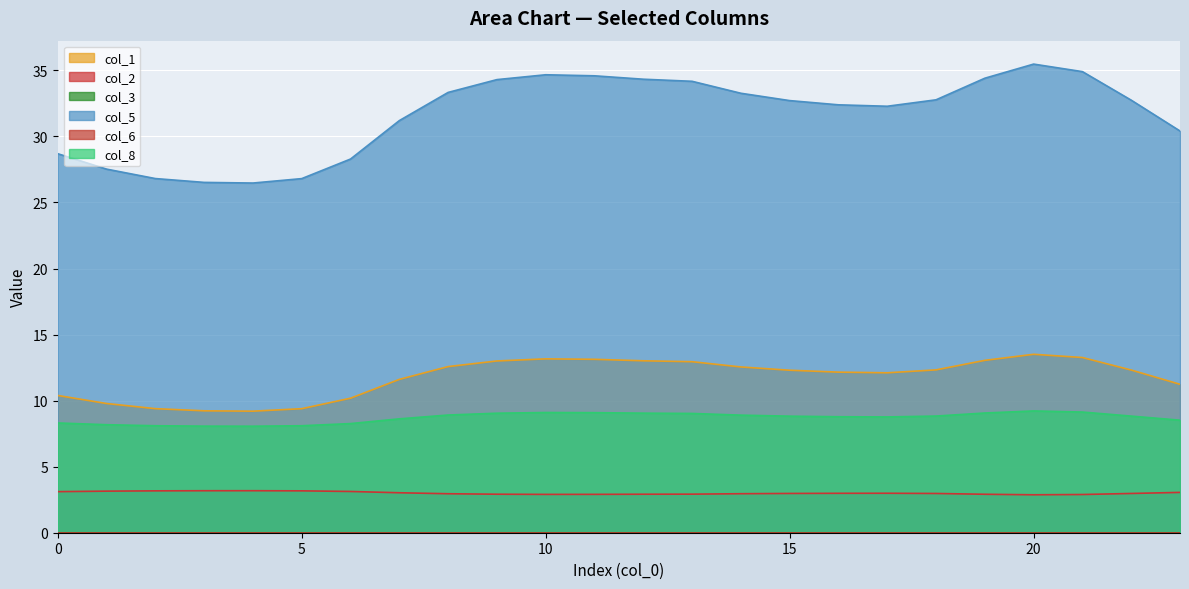

At which label is col_2 closest to 3?

17